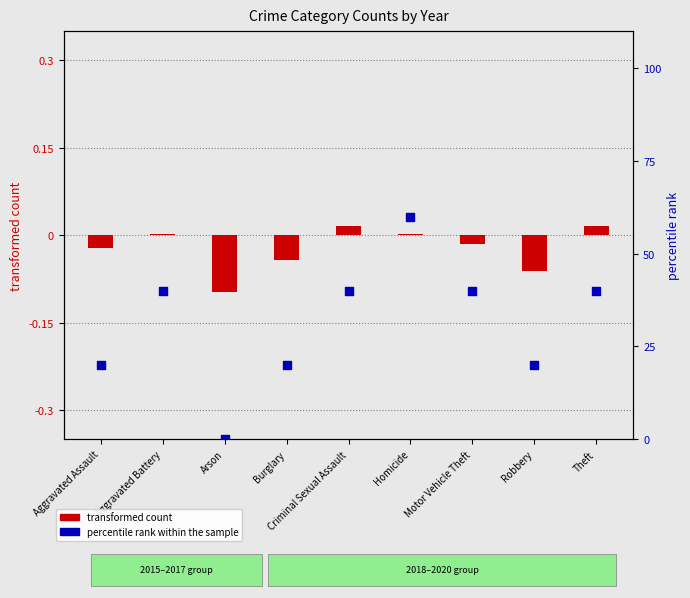

What is the total value across all series at Aggravated Battery?

40.0